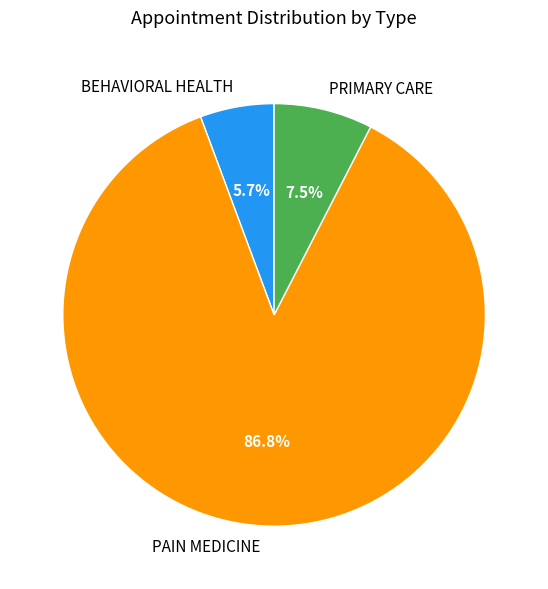

Which category has the smallest portion of the pie?

BEHAVIORAL HEALTH